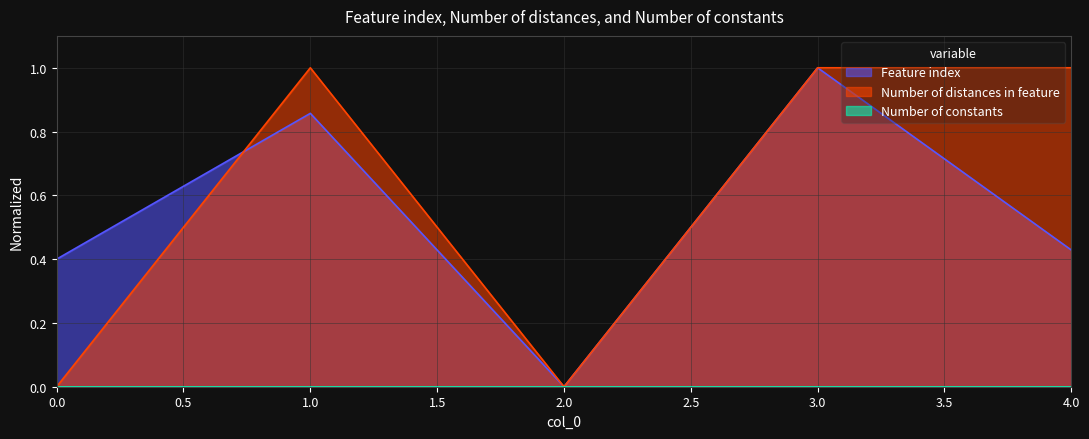

How many interior local peaks does the Number of distances in feature series have?

1